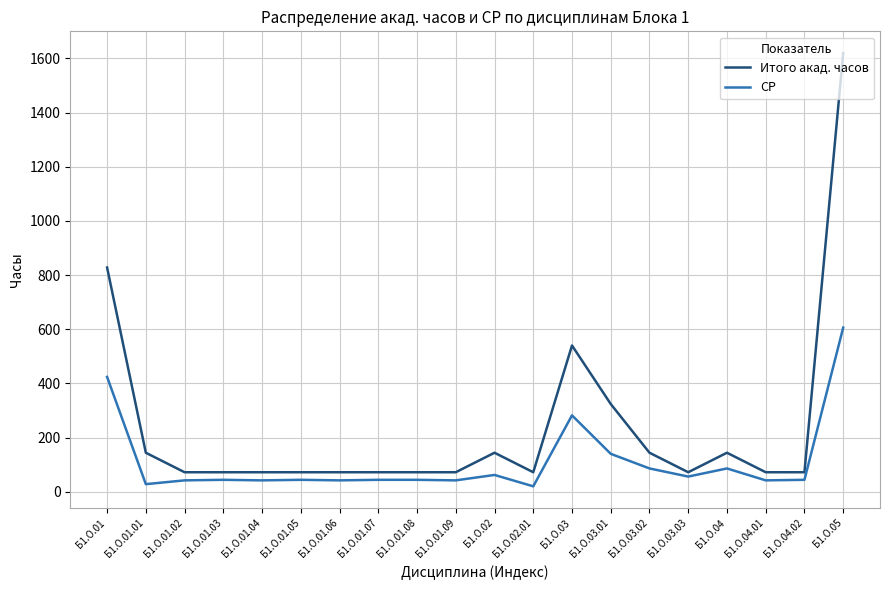

What is the difference between the maximum and minimum values in the Итого акад. часов series?

1548